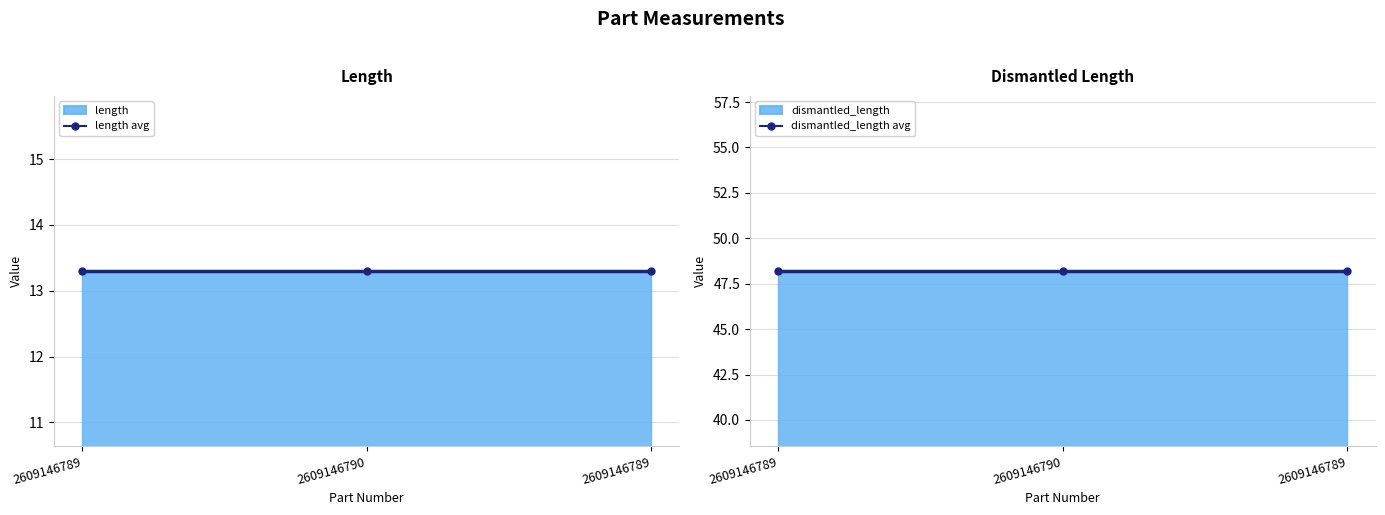

Reading right to left, extract all data points from this chart.

length avg: 13.3	13.3	13.3
dismantled_length avg: 48.2	48.2	48.2